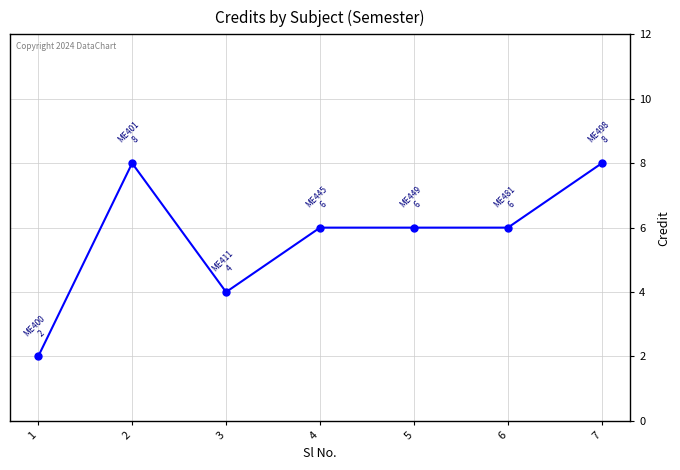

Between 7 and 1, which is larger?

7